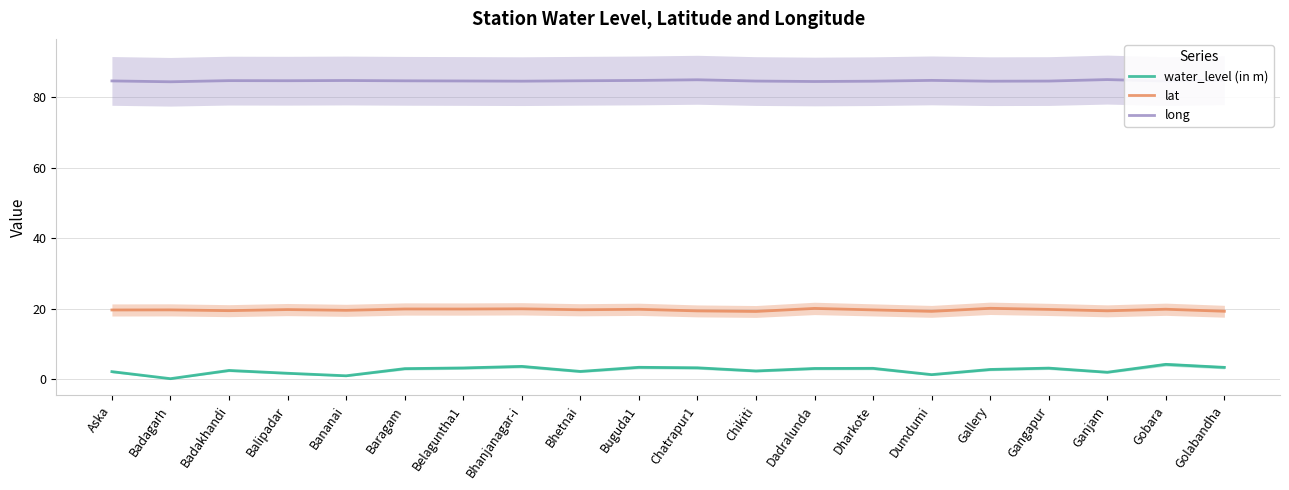

Which has a higher value, Dadralunda or Badagarh?

Dadralunda